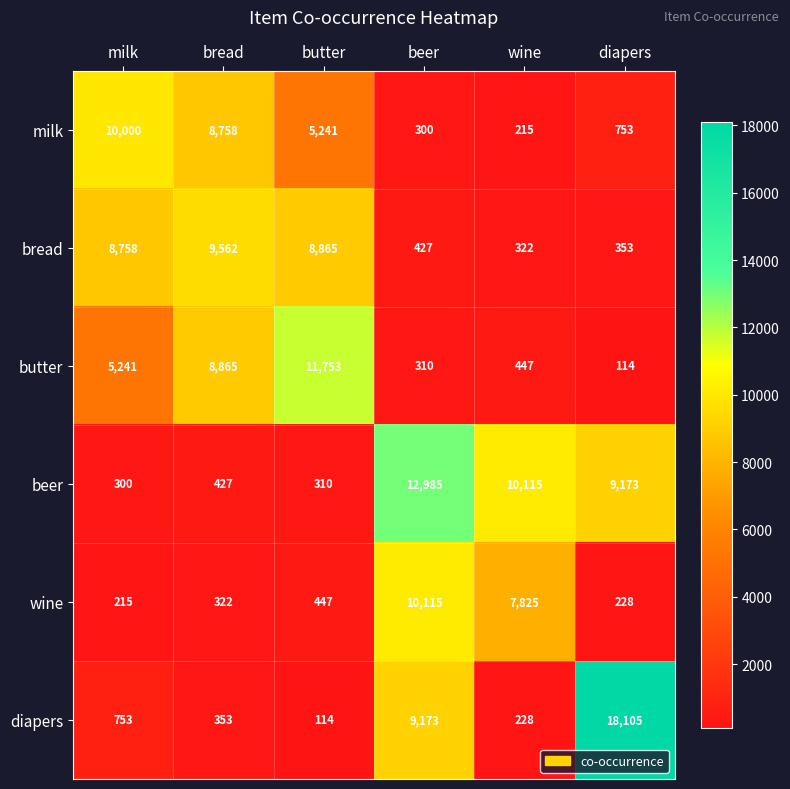

The milk series shows 389 at diapers. True or false?

False